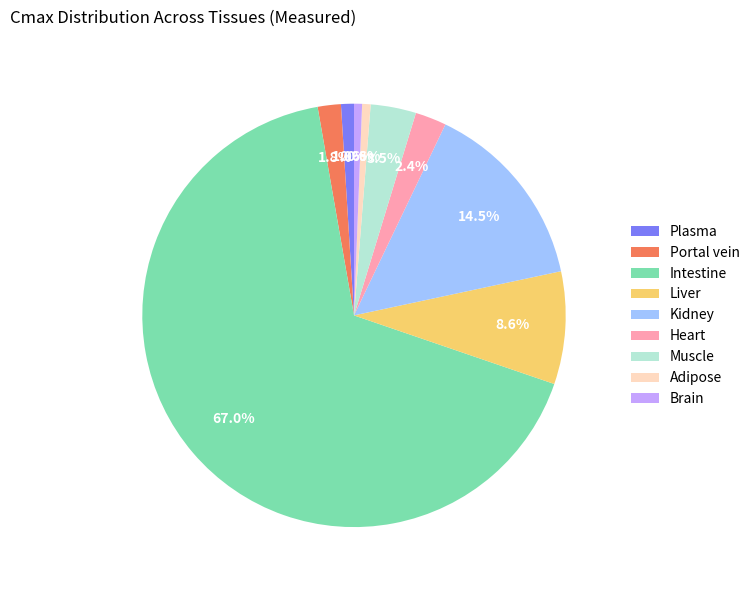

How many segments does this pie chart have?

9